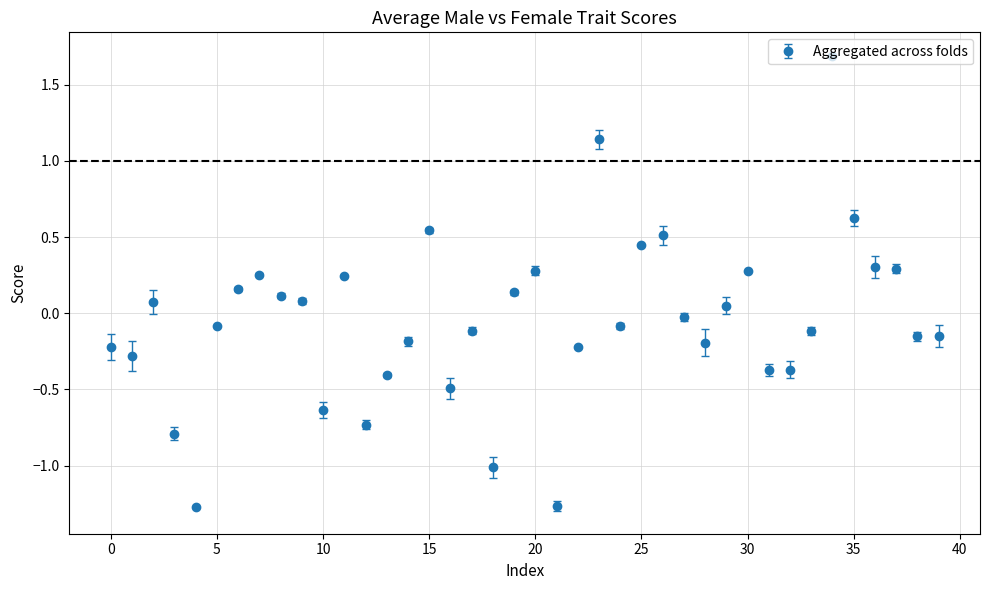

What is the difference between the maximum and minimum values?

3.0